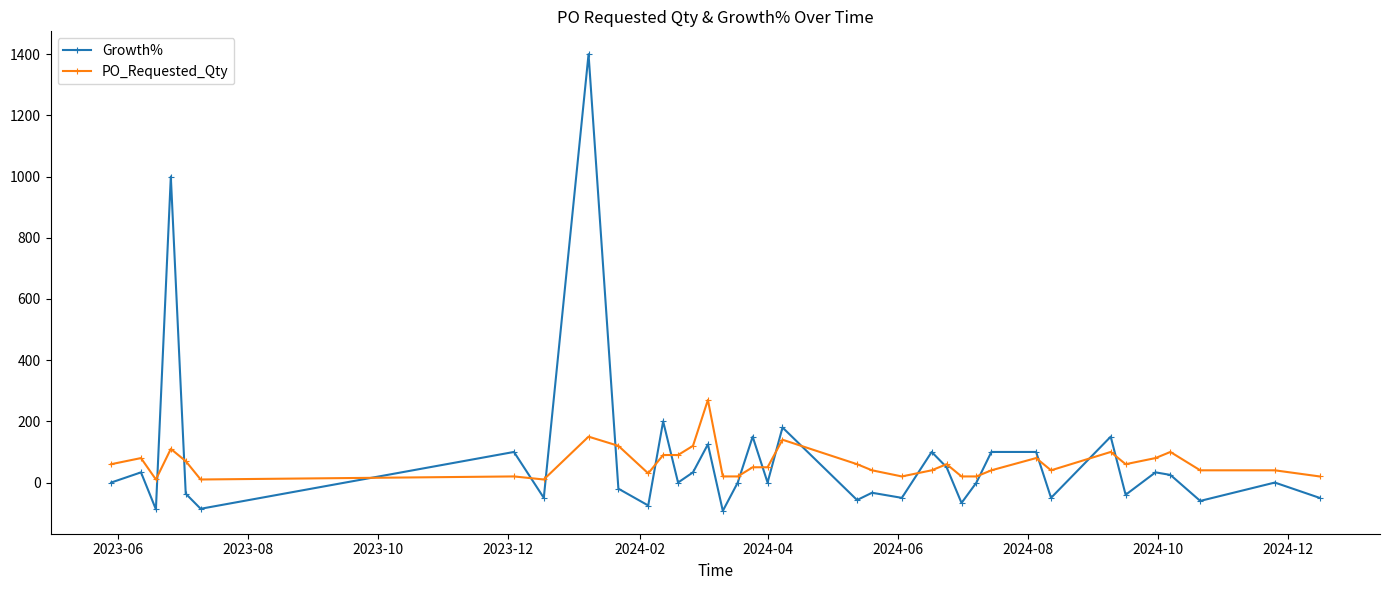

Which series has the largest range (max minus min)?

Growth%